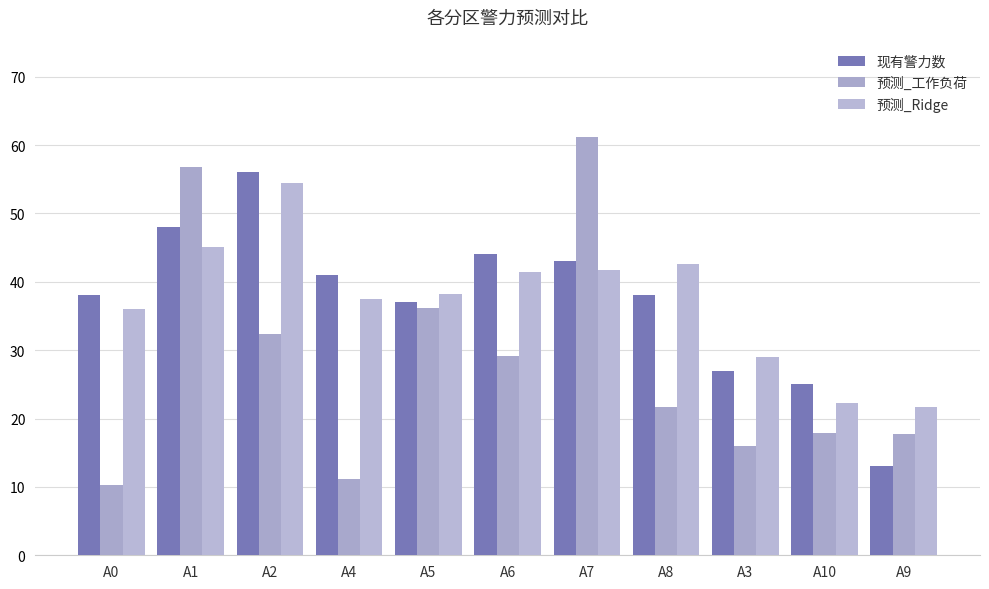

Count the number of data series in this chart.

3